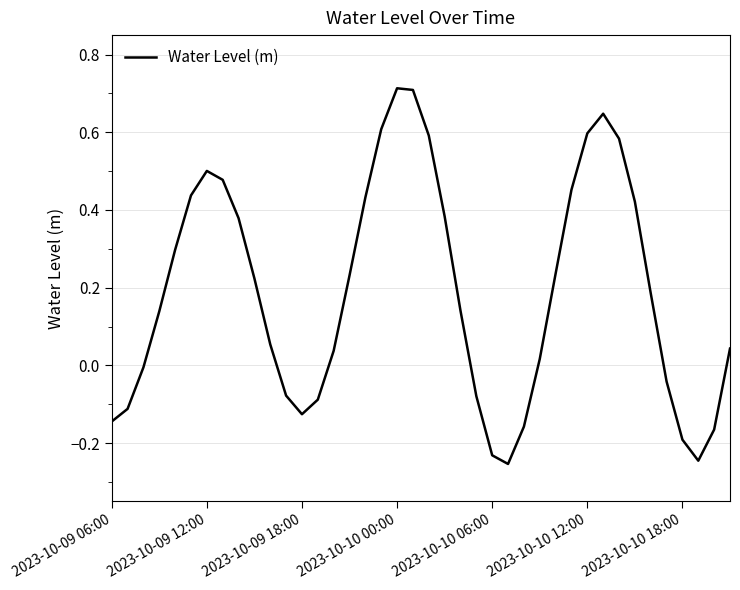

Does the chart have visible grid lines?

Yes